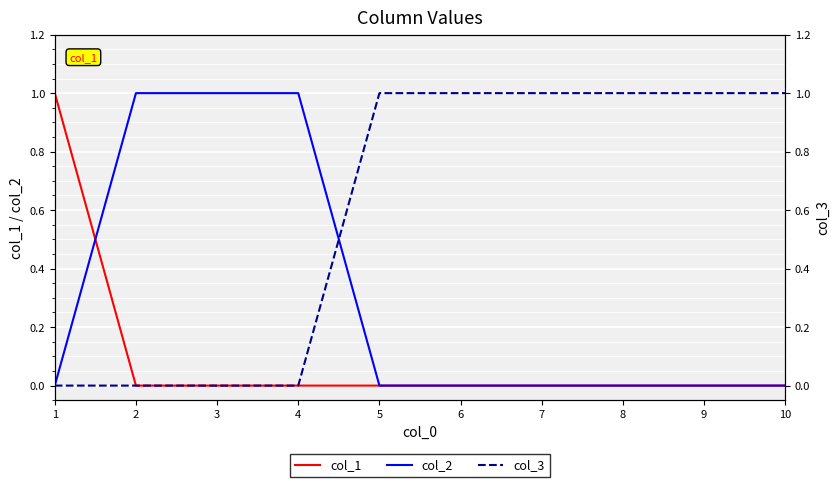

Is it true that col_3 equals 0 at 4?

False